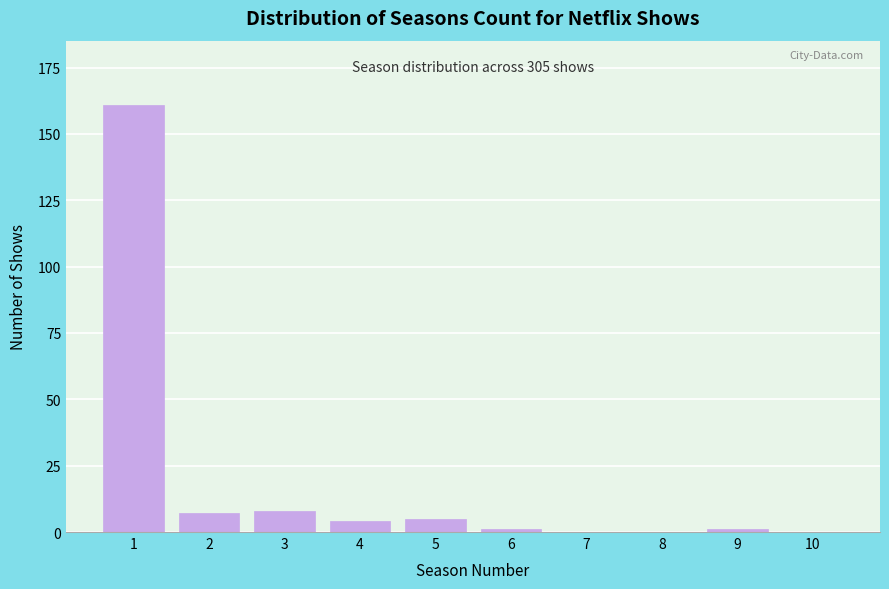

Reading right to left, extract all data points from this chart.

10=0	9=1	8=0	7=0	6=1	5=5	4=4	3=8	2=7	1=161